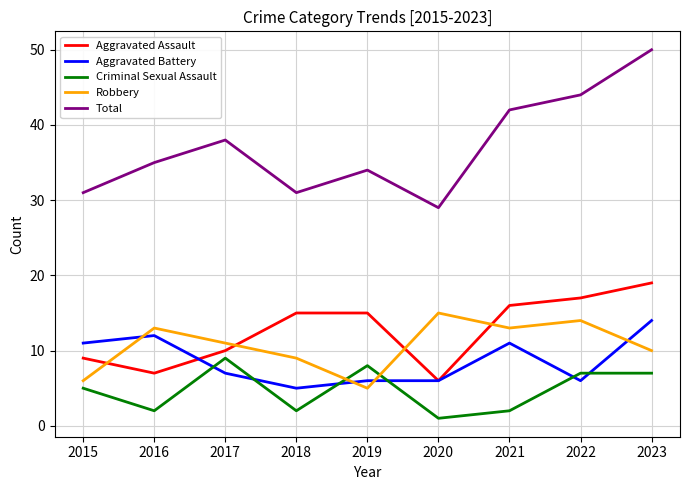

What is the smallest value displayed?

1